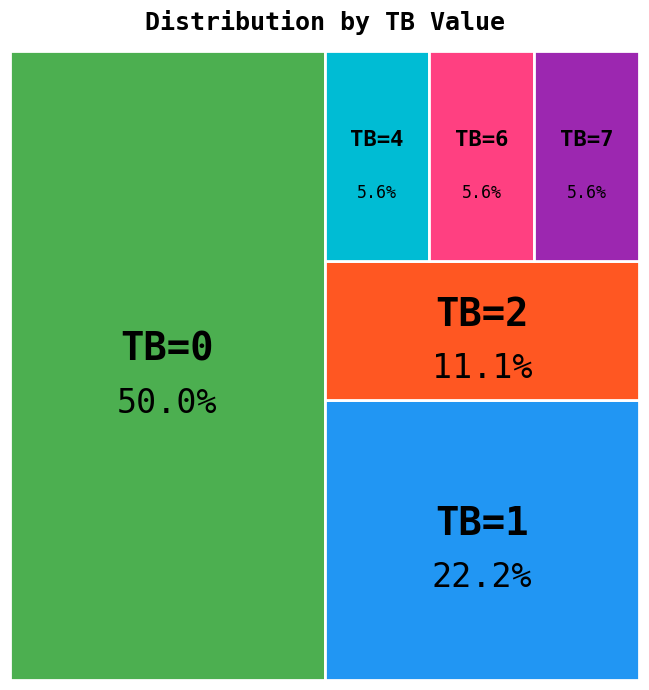

Is there any slice that represents more than half of the pie?

No